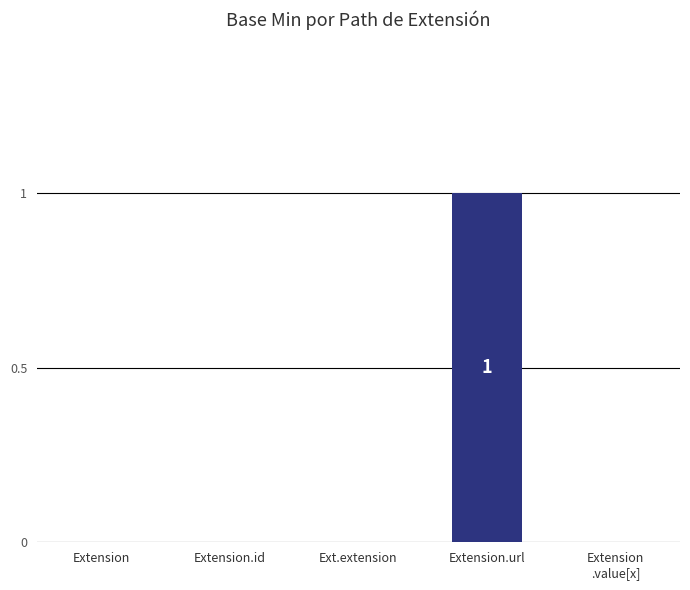

What is the sum of all values?

1